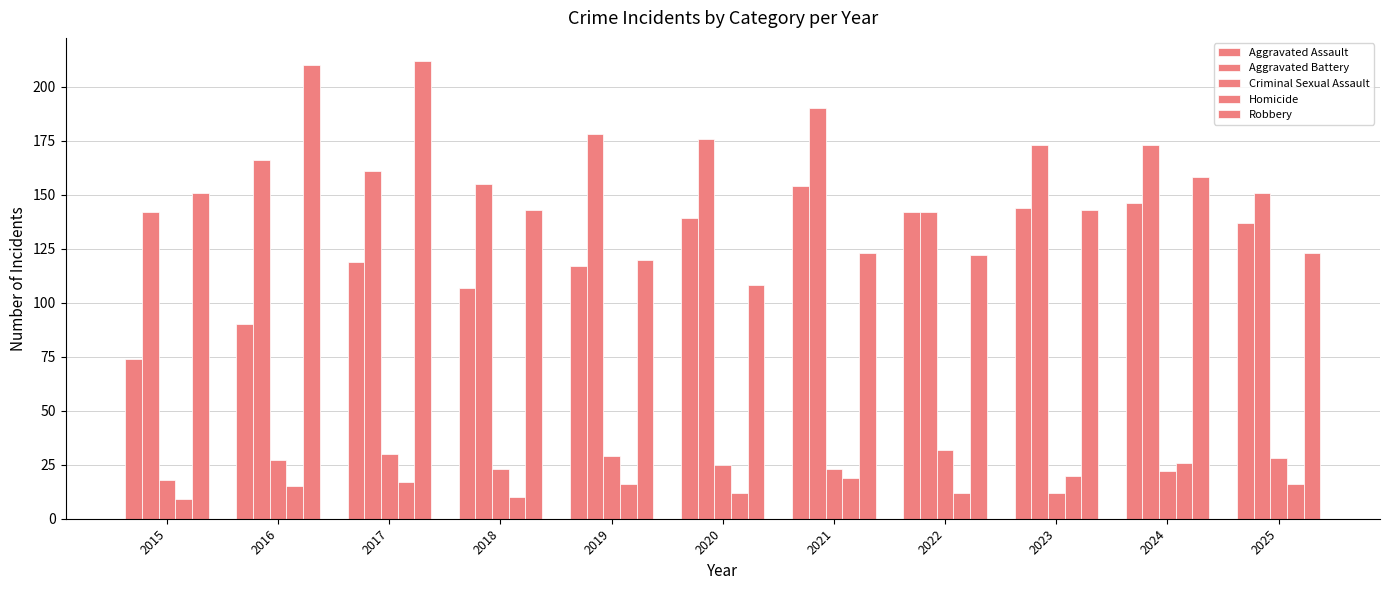

Read the Homicide value at 2015, to the nearest 5.

10